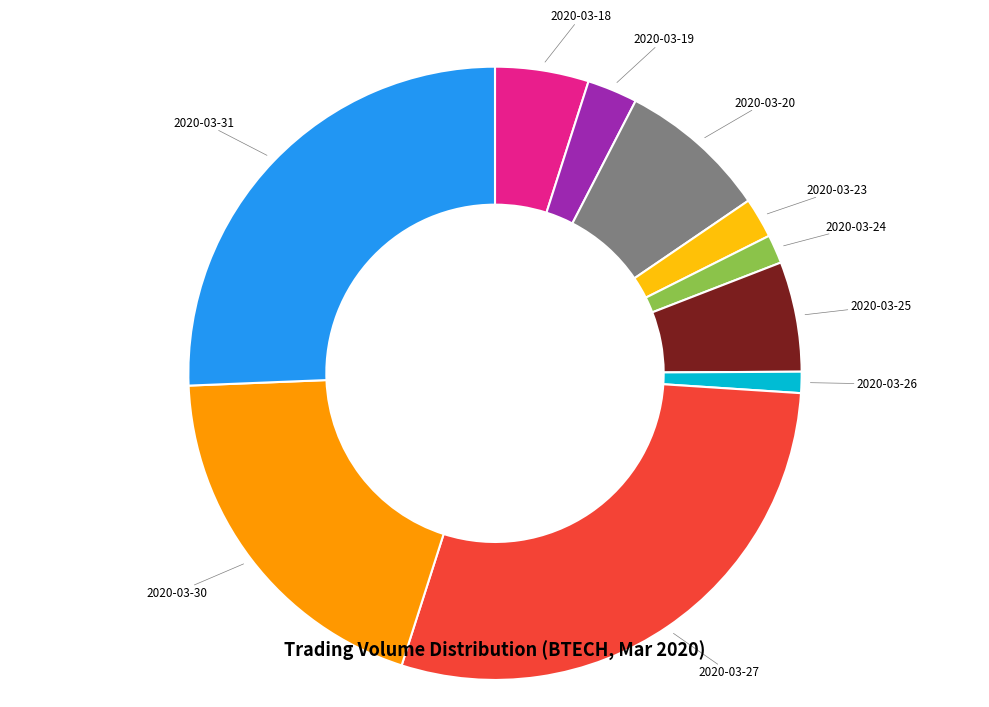

Which category has the biggest portion of the pie?

2020-03-27